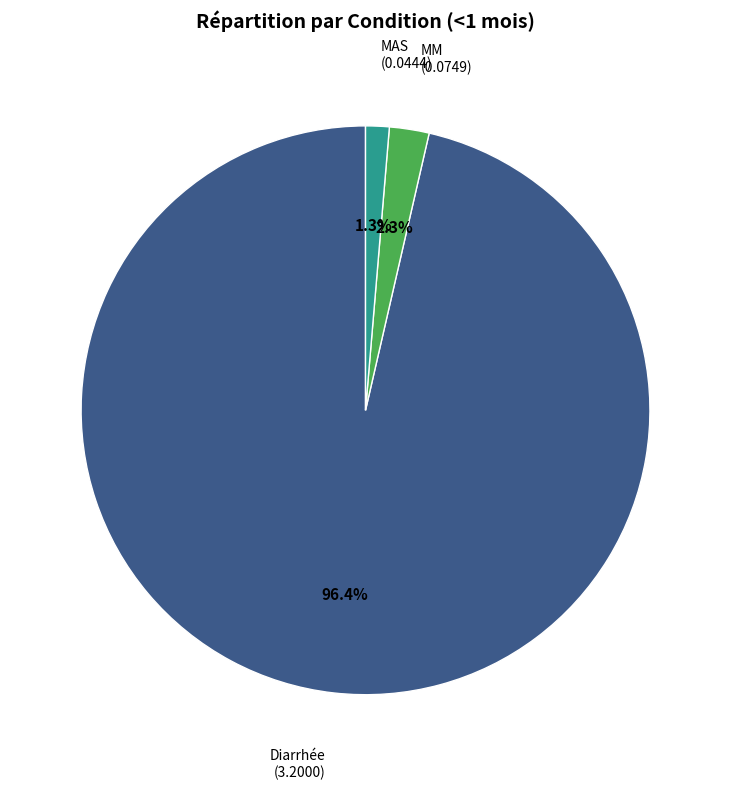

Does any single category account for the majority?

Yes